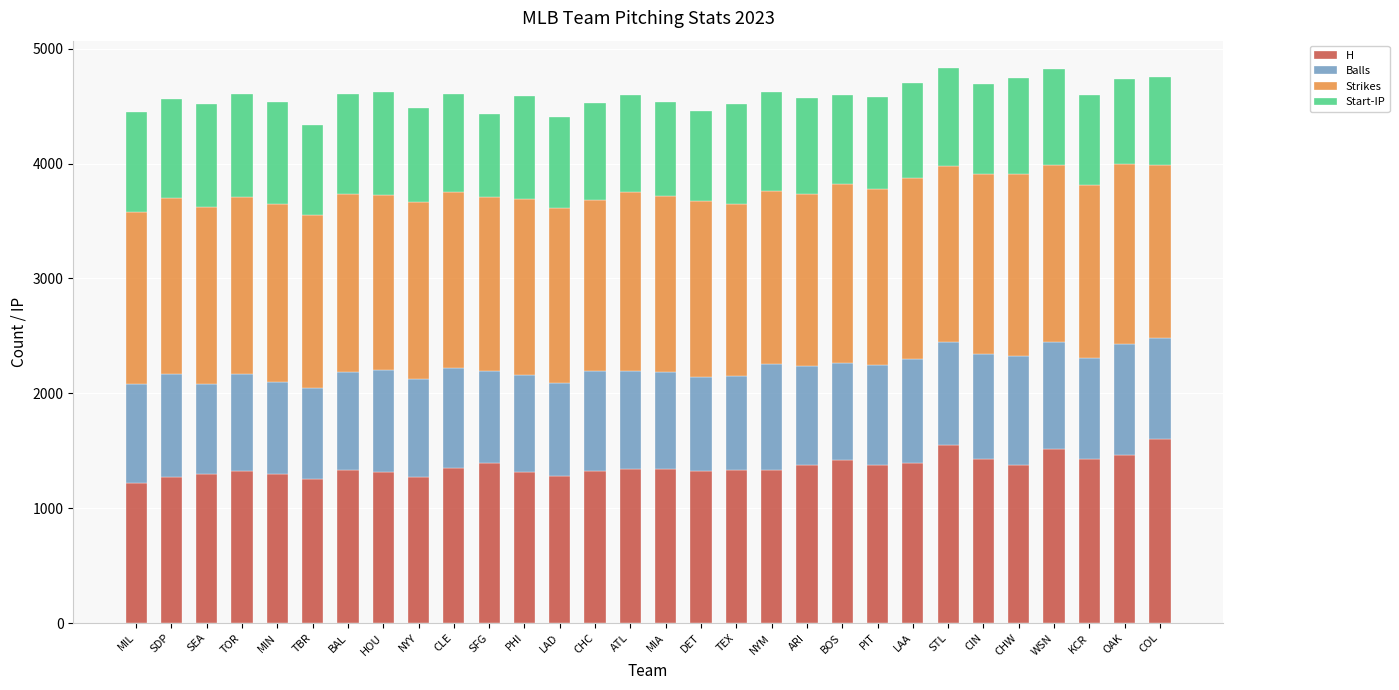

What is the total value across all series at BOS?

4594.6